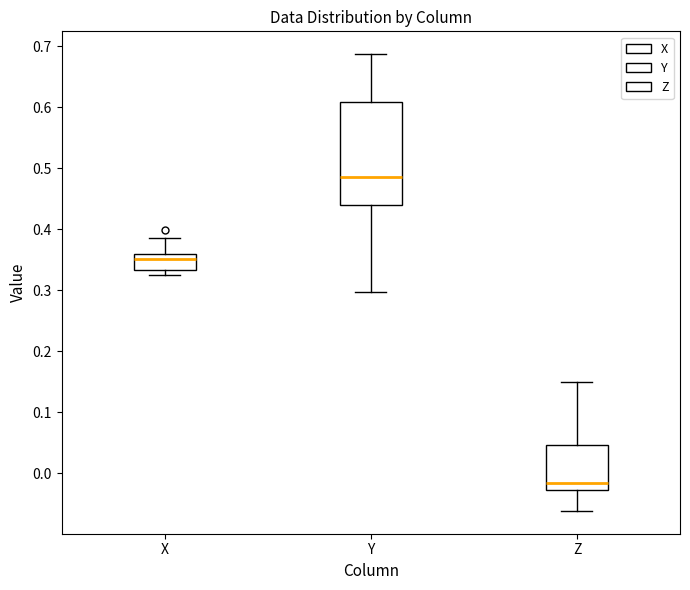

Which box's median line is the lowest?

Z